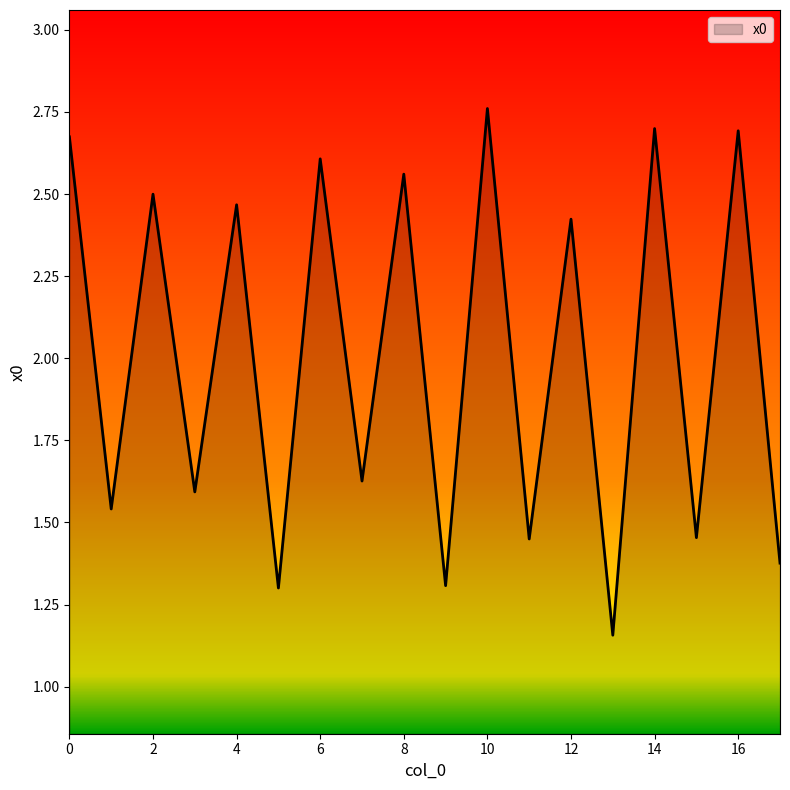

Which category has the highest value across all series?

10